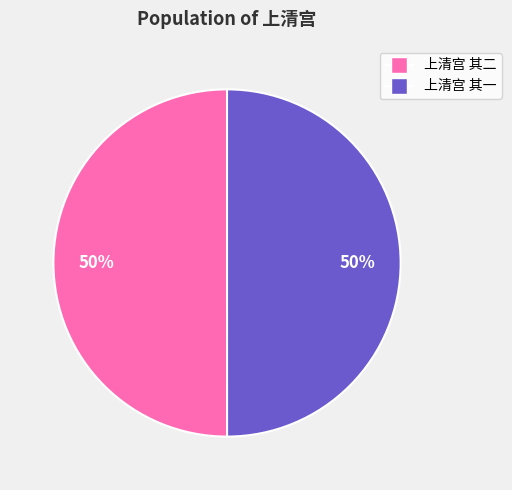

Is it true that 上清宫 其一 is 50% of the pie?

True